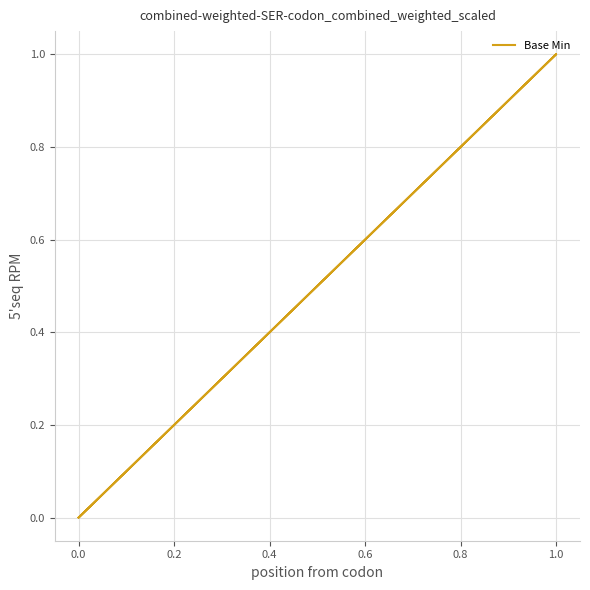

Is it true that the value at 0.0 is 0?

True